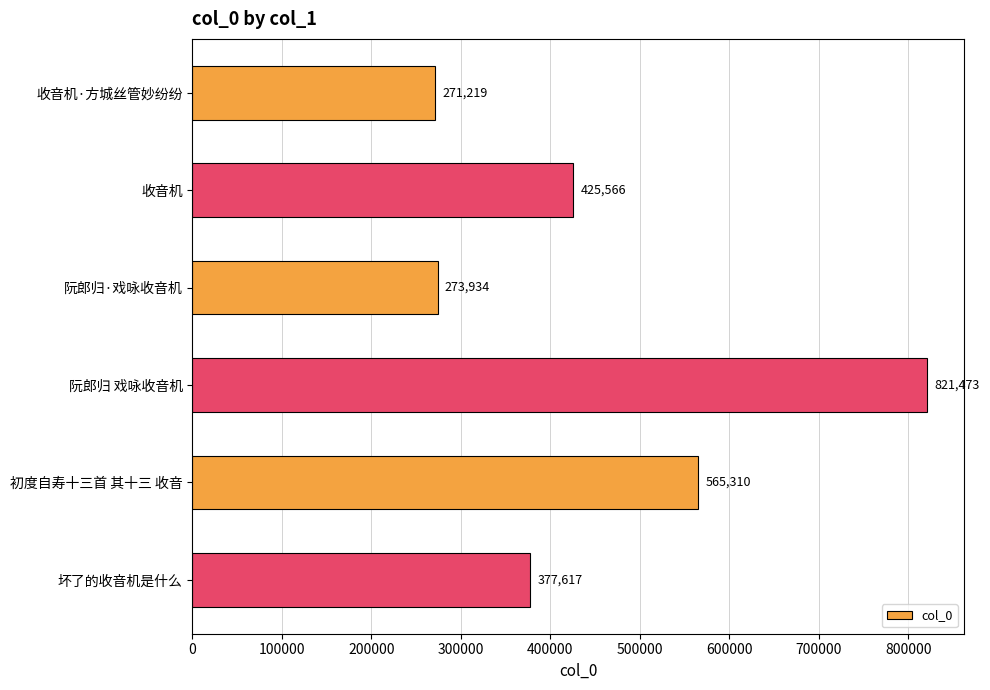

The value at 阮郎归 戏咏收音机 is 1464432. True or false?

False